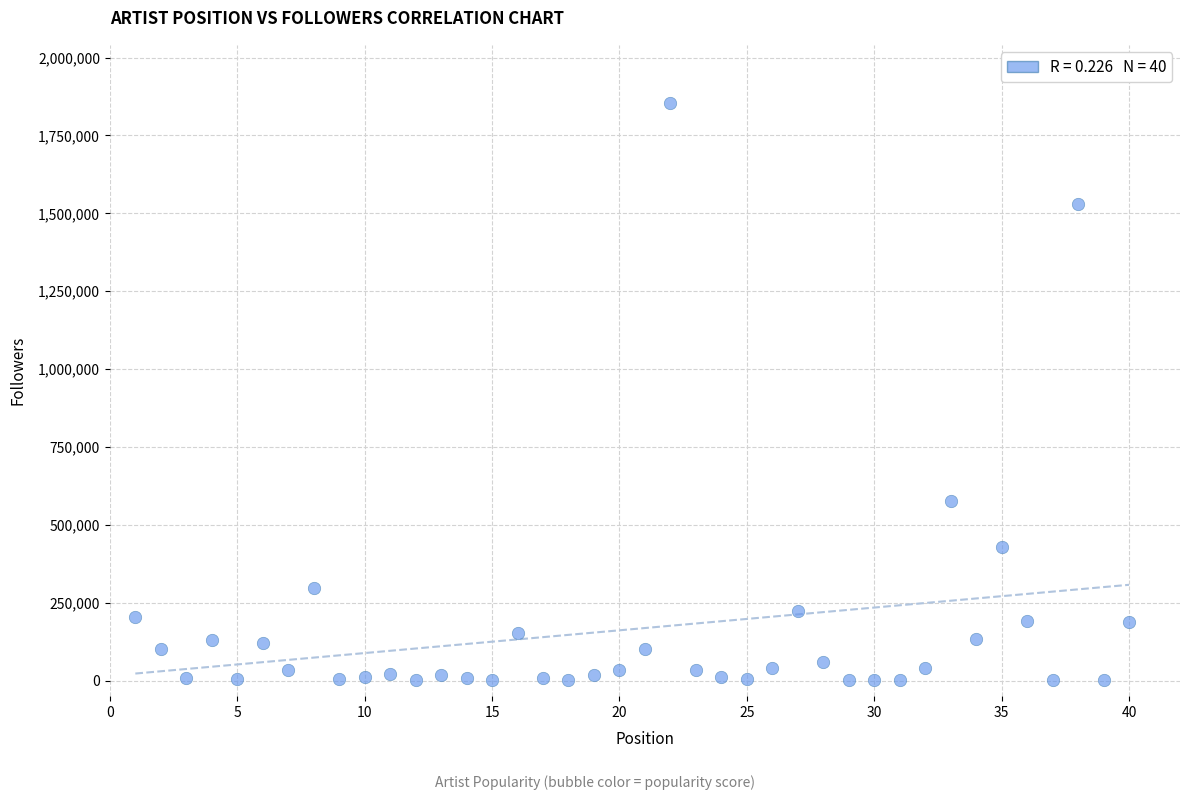

What Y value in the scatter plot is closest to 927901?

577207